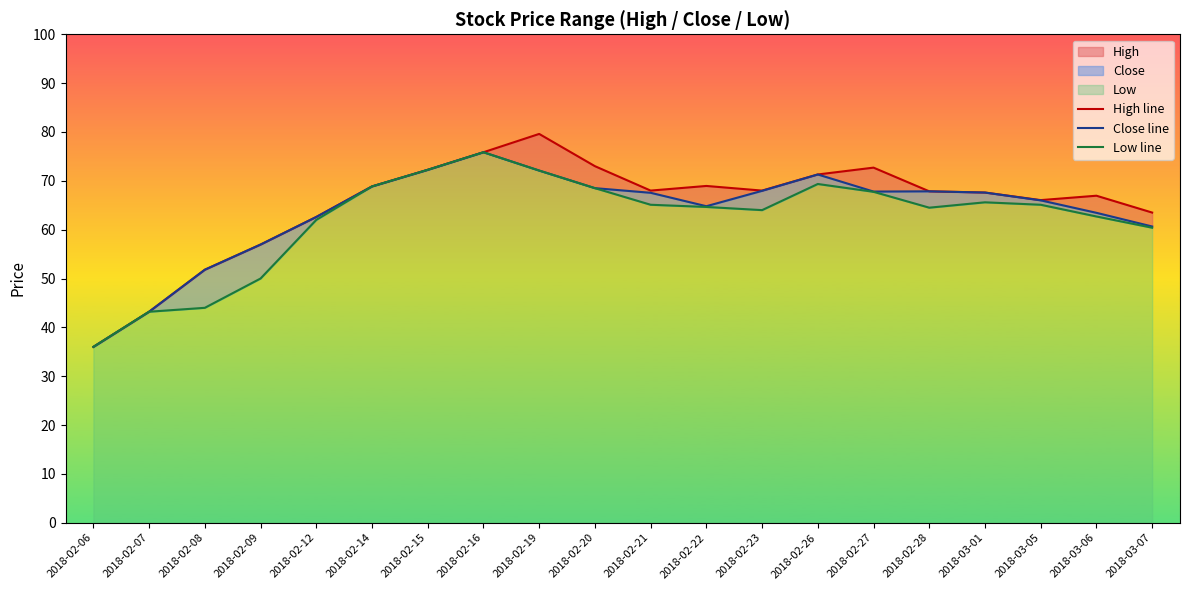

Count the number of categories in the chart.

20